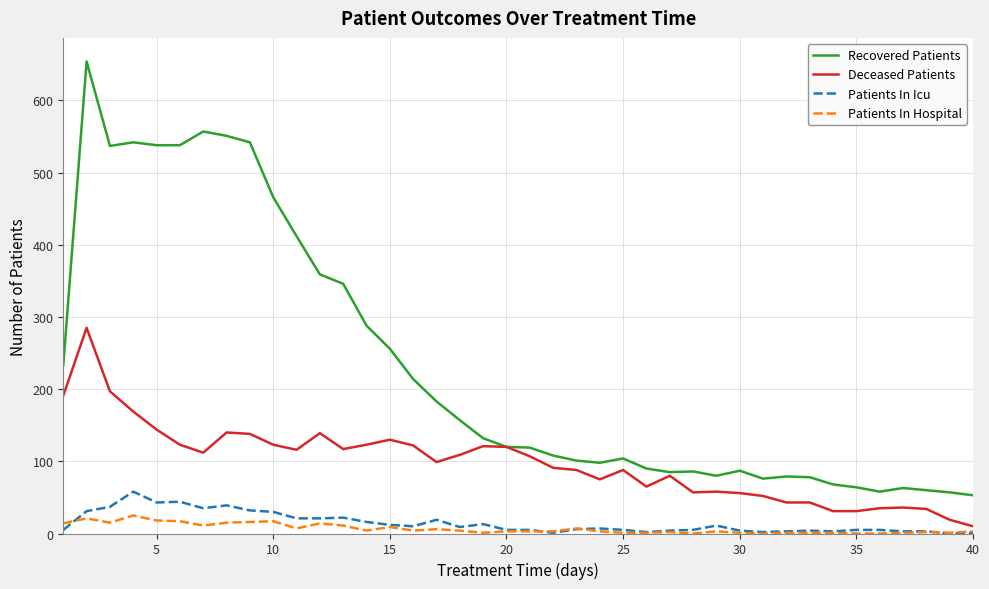

List the series in order of their peak value, highest first.

Recovered Patients, Deceased Patients, Patients In Icu, Patients In Hospital